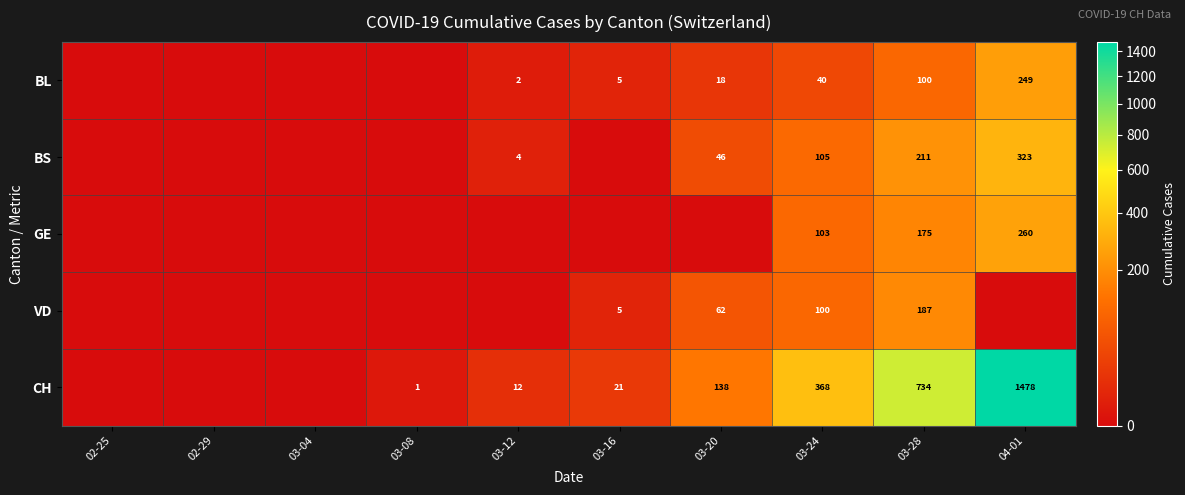

True or false: VD has a value of 62 at 03-20.

True